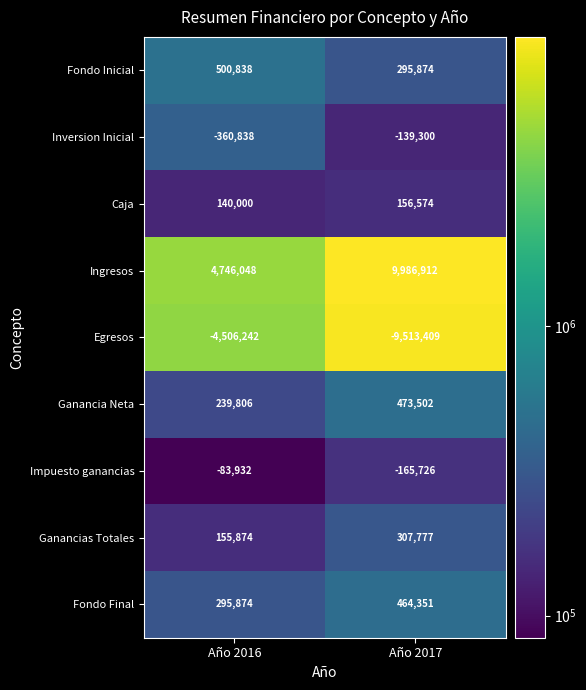

What is the approximate value of Inversion Inicial at Año 2016, to the nearest 100?

-360800